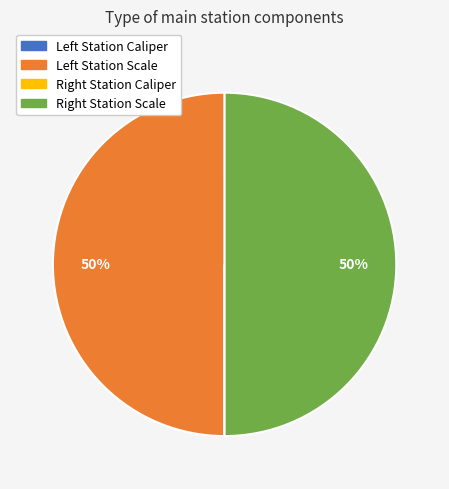

To the nearest percent, what is the difference between the largest and smallest slice percentages?

50%